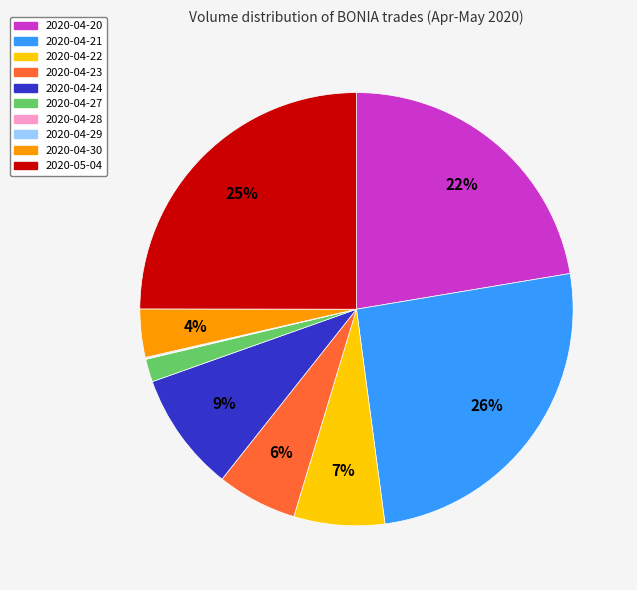

To the nearest percent, what is the average slice percentage?

10%